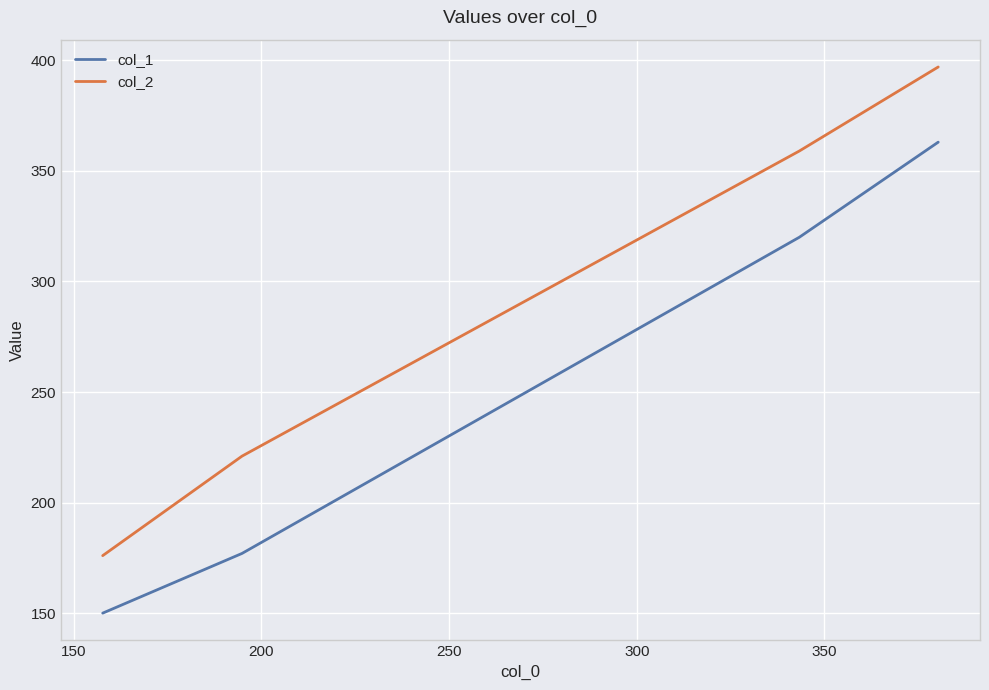

Which series has the largest range (max minus min)?

col_2